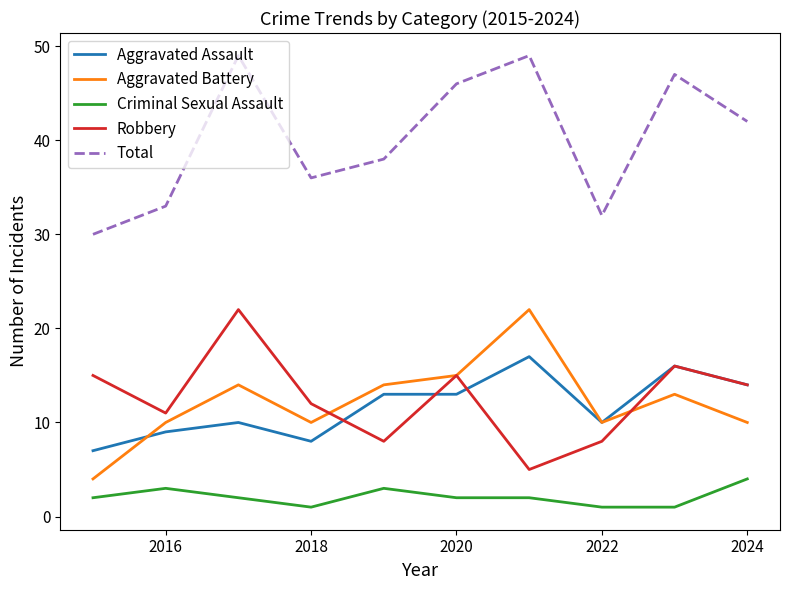

True or false: Aggravated Battery and Total cross at least once.

False